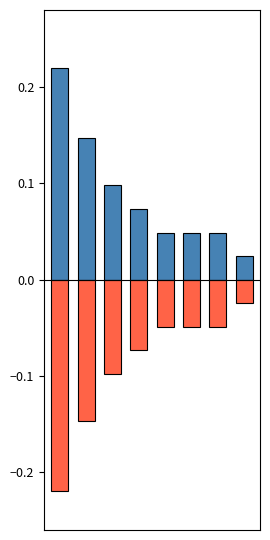

Count the number of data series in this chart.

2